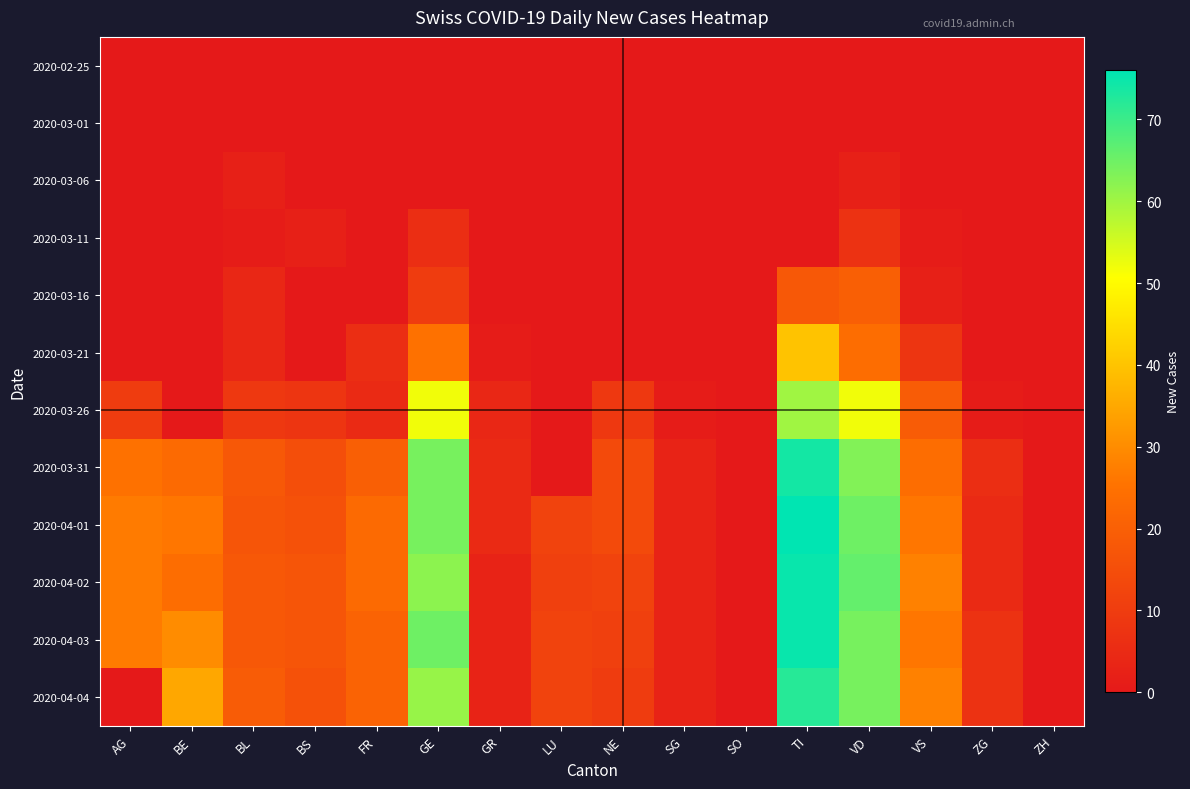

Which has a higher value, LU or GR?

LU